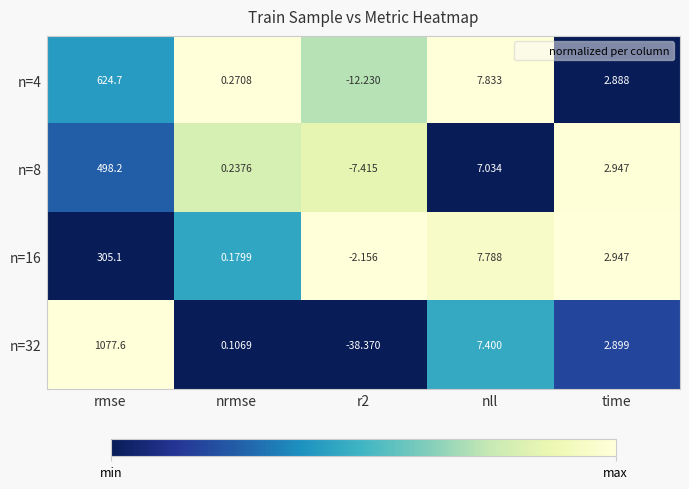

At which label is n=32 closest to 519?

nll